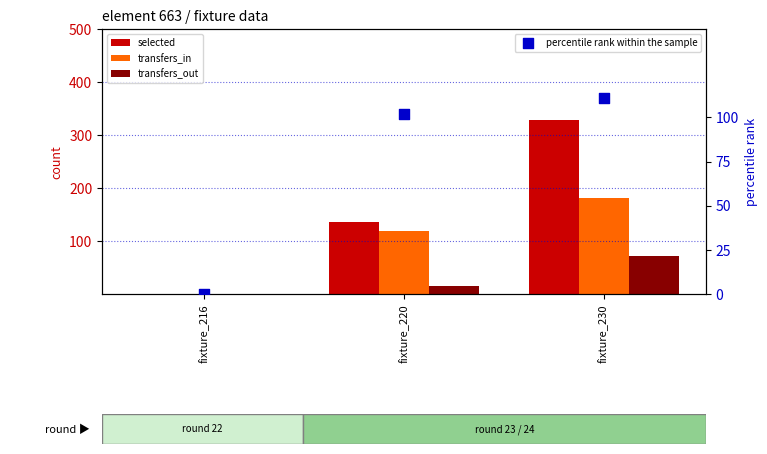

At which category is the sum across all series the highest?

fixture_230